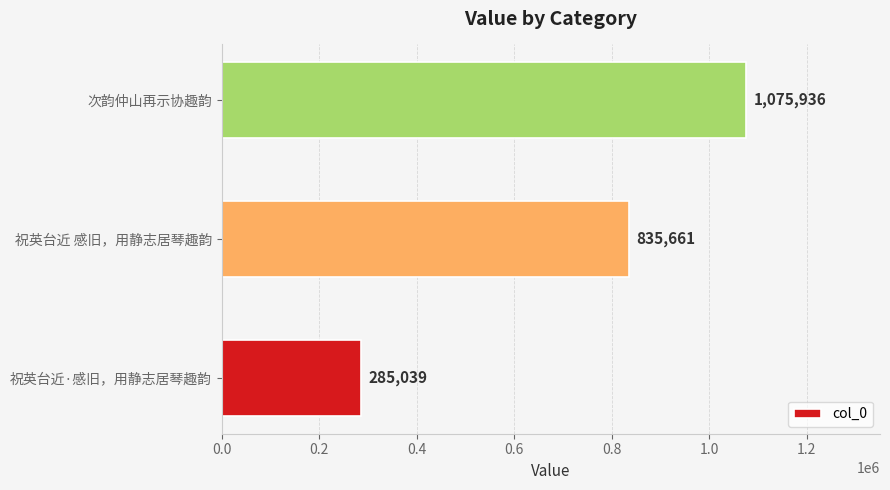

Reading bottom to top, transcribe all the data shown in this chart.

祝英台近·感旧，用静志居琴趣韵=285039	祝英台近 感旧，用静志居琴趣韵=835661	次韵仲山再示协趣韵=1075936